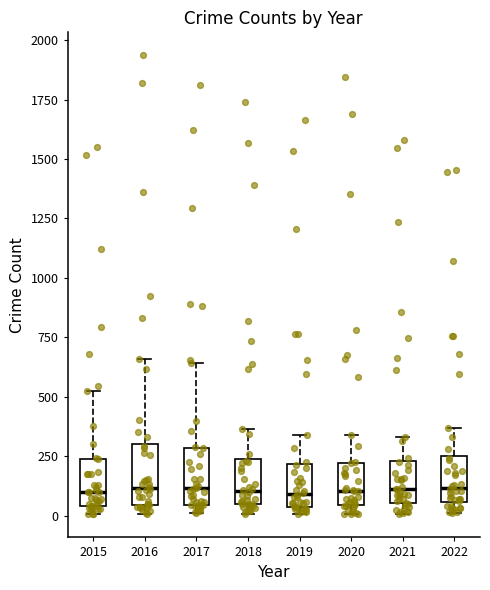

Reading left to right, transcribe this box plot: for each box, give where its median line is, the range the box spans, and where its two whiskers end, as read against the y-axis. The values are not printed on the chart, so give them approximately, as read against the axis.

2015: median 100, box 50 to 250, whiskers 0 to 500
2016: median 100, box 50 to 300, whiskers 0 to 650
2017: median 100, box 50 to 300, whiskers 0 to 650
2018: median 100, box 50 to 250, whiskers 0 to 350
2019: median 100, box 50 to 200, whiskers 0 to 350
2020: median 100, box 50 to 200, whiskers 0 to 350
2021: median 100, box 50 to 250, whiskers 0 to 350
2022: median 100, box 50 to 250, whiskers 0 to 350